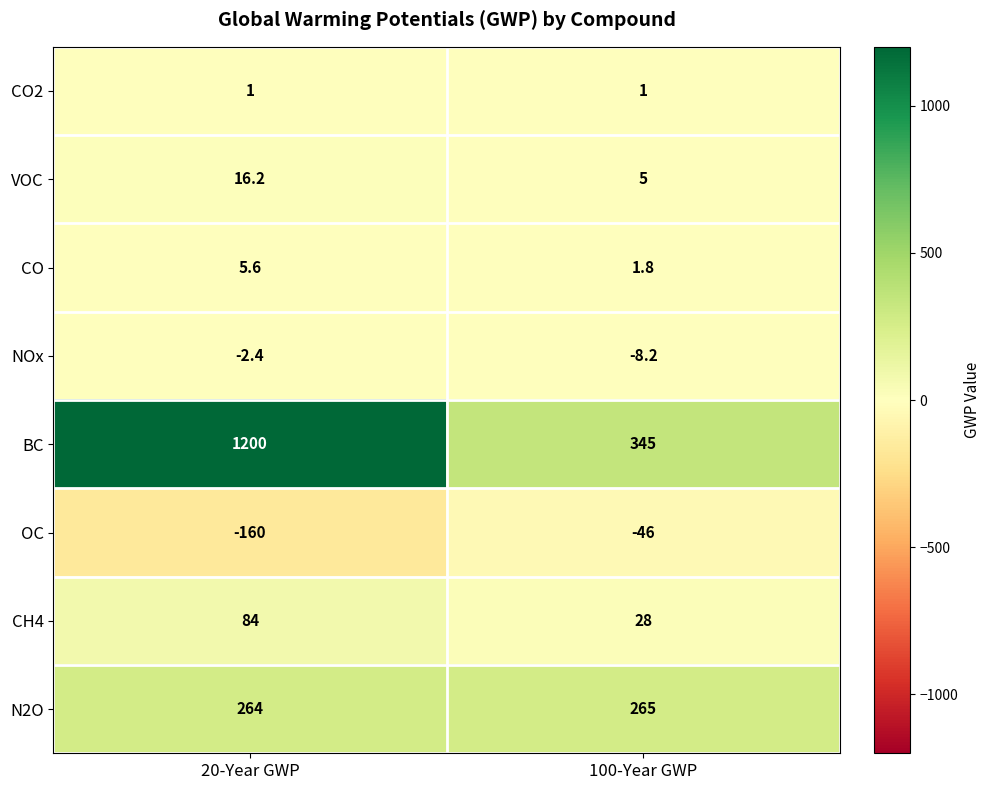

Which series has the largest range (max minus min)?

BC